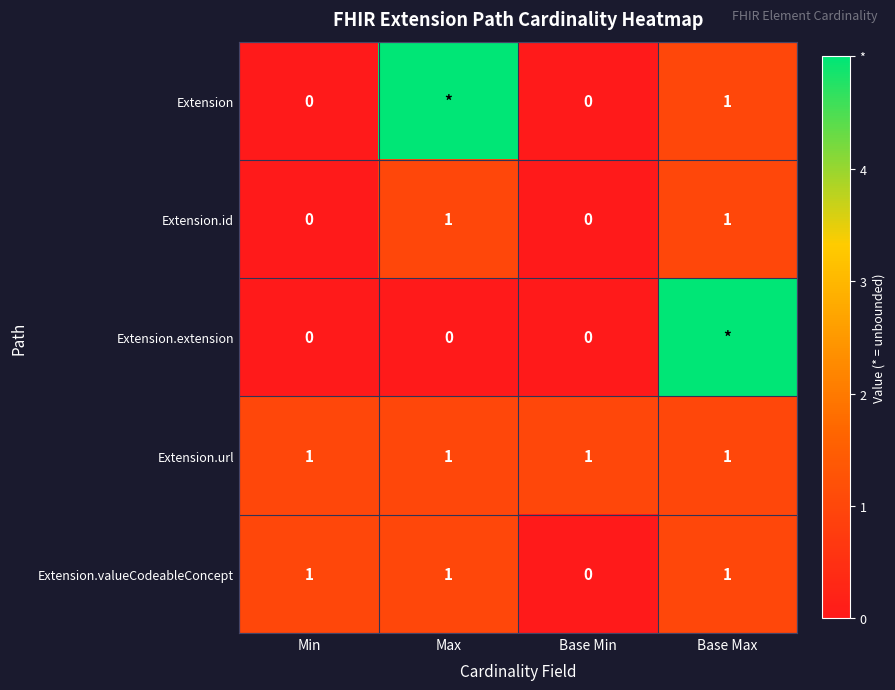

Read the Extension.url value at Min.

1